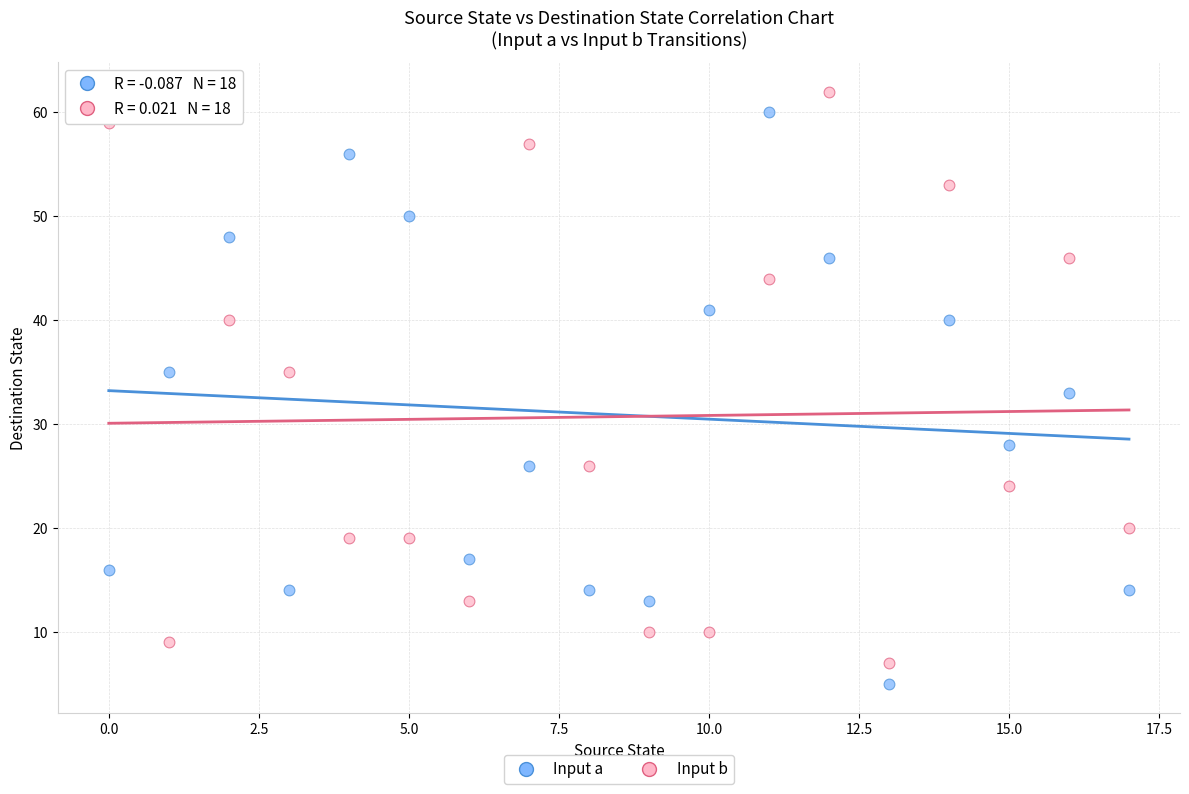

In the Input a series, what Y value is closest to 32?

33